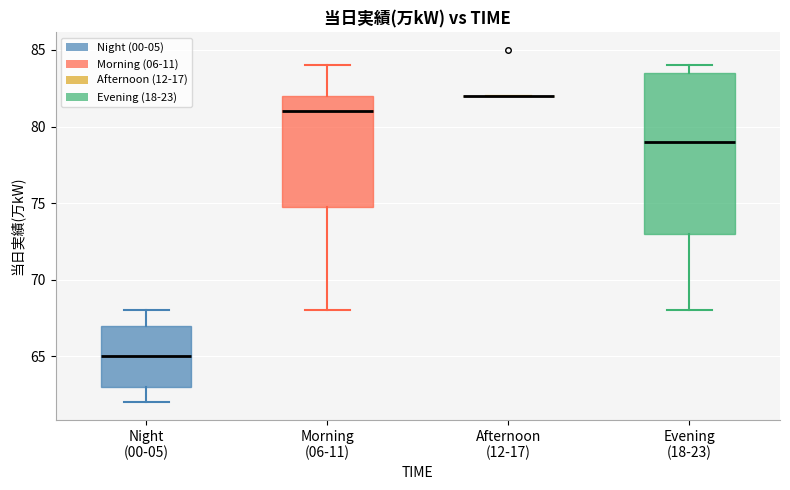

Reading left to right, read every box against the y-axis: the position of its median line, the range the box covers, and the ends of its whiskers. The values are not printed on the chart, so give them approximately, as read against the axis.

Night (00-05): median 65.0, box 63.0 to 67.0, whiskers 62.0 to 68.0
Morning (06-11): median 81.0, box 75.0 to 82.0, whiskers 68.0 to 84.0
Afternoon (12-17): box collapsed to a line at 82.0, whiskers 82.0 to 82.0
Evening (18-23): median 79.0, box 73.0 to 83.5, whiskers 68.0 to 84.0